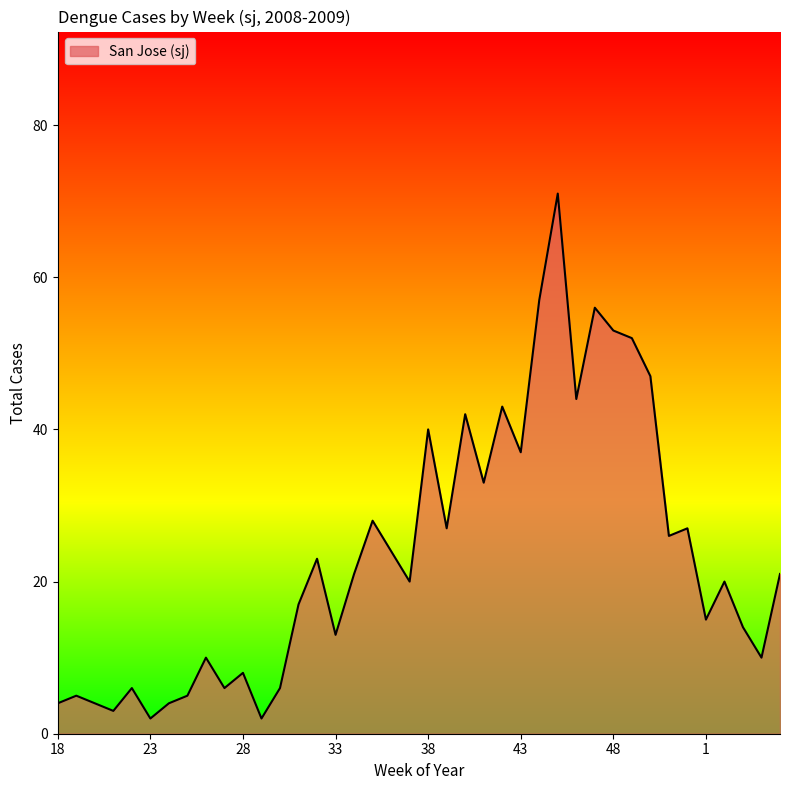

What is the difference between the second highest and minimum values?

55